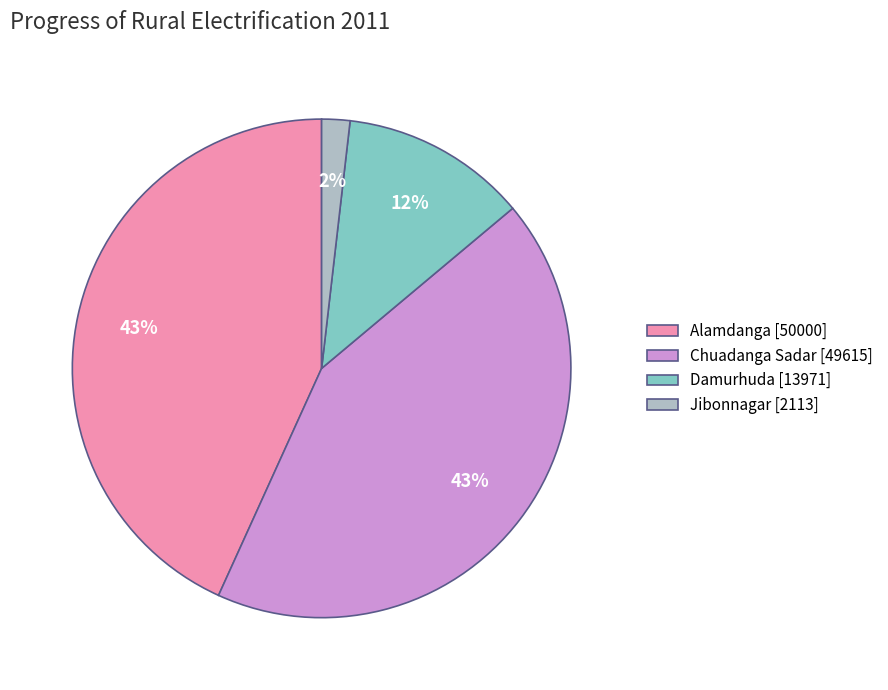

To the nearest percent, what percentage of the pie is Jibonnagar?

2%